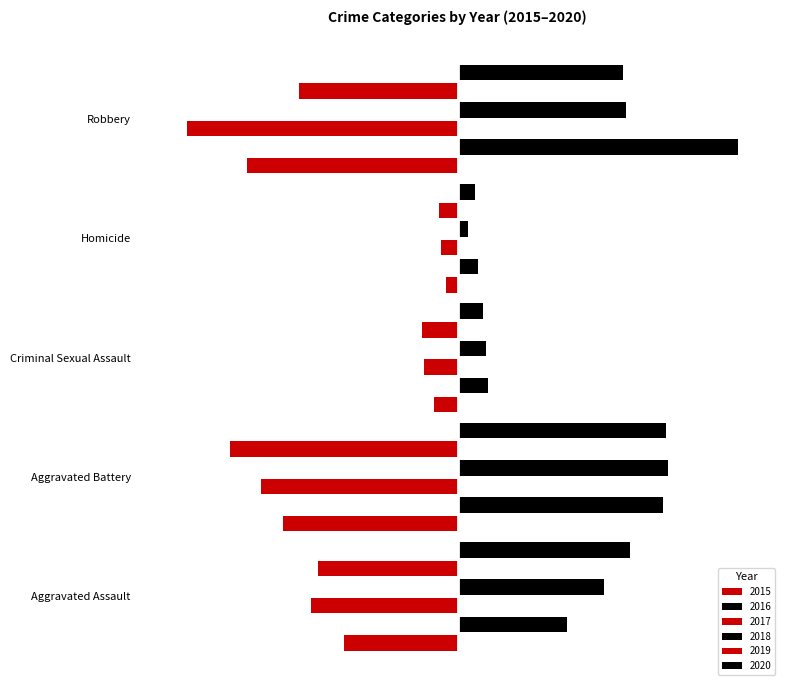

List the labels in order of 2020 value, smallest first.

Homicide, Criminal Sexual Assault, Robbery, Aggravated Assault, Aggravated Battery